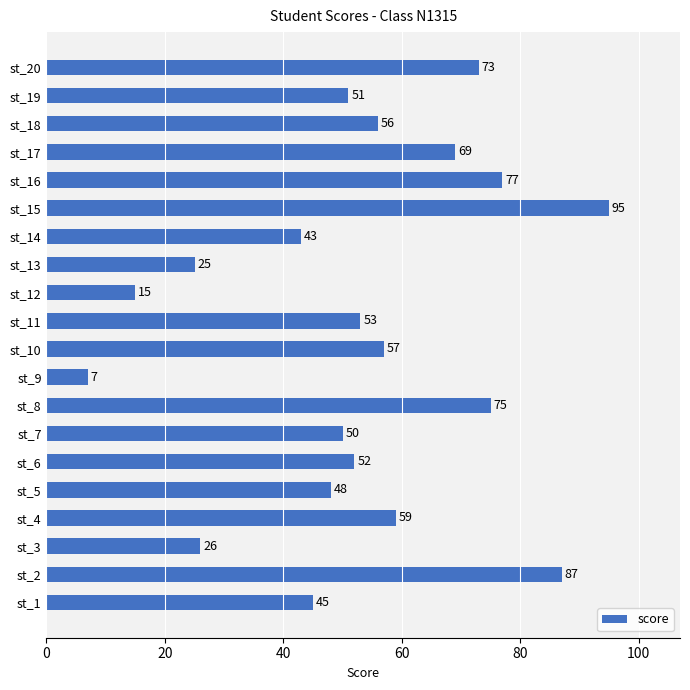

What is the greatest value displayed?

95